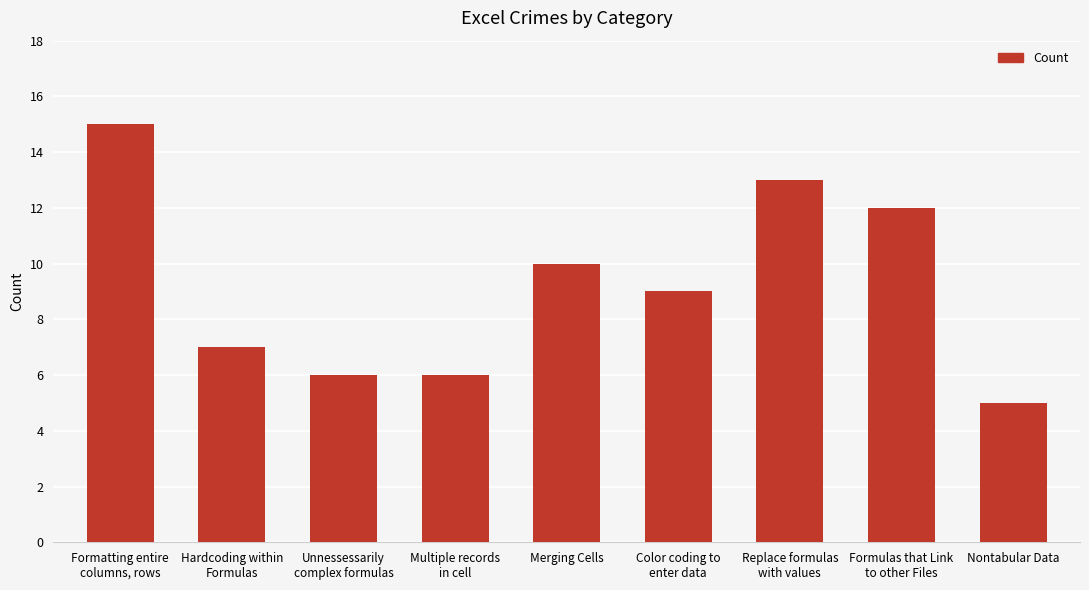

What is the label of the 3rd bar from the right?

Replace formulas
with values